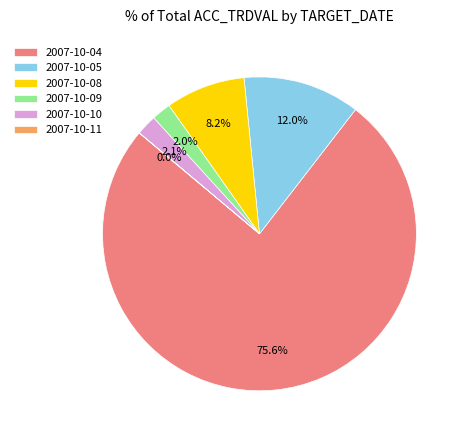

The 2007-10-08 slice represents 19% of the pie. True or false?

False